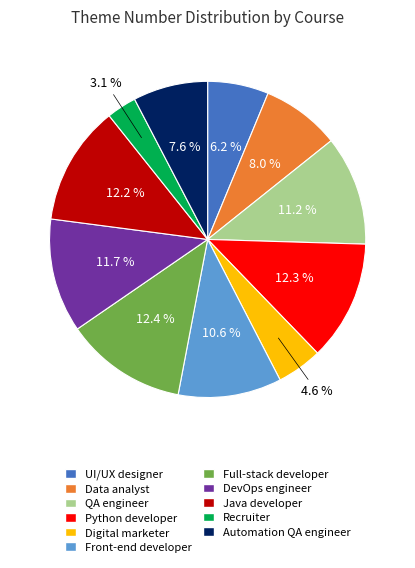

Does UI/UX designer represent more than half of the total?

No